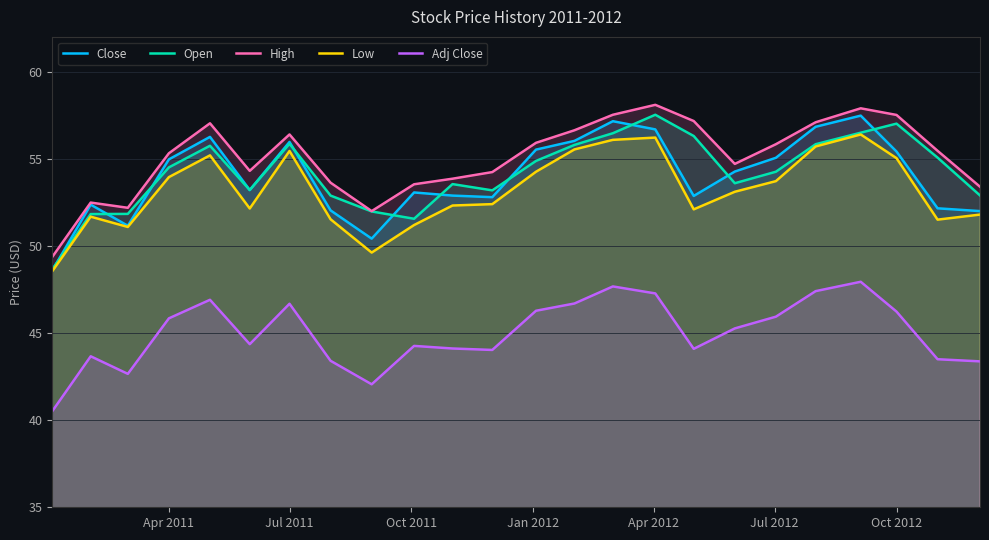

True or false: Close and Adj Close cross at least once.

False